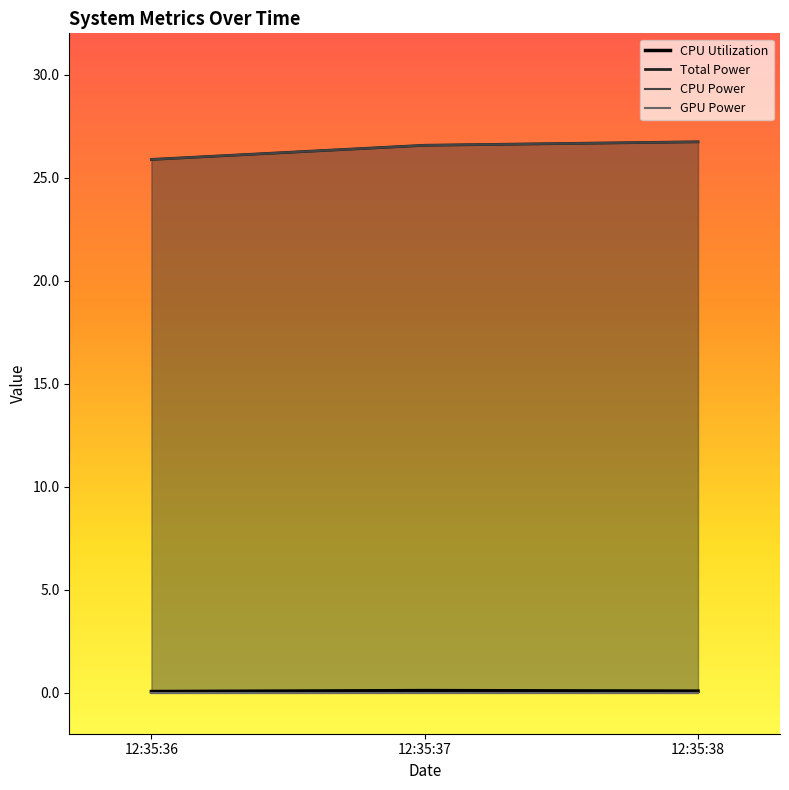

The value of CPU Utilization at 12:35:36 is 0.0. True or false?

False